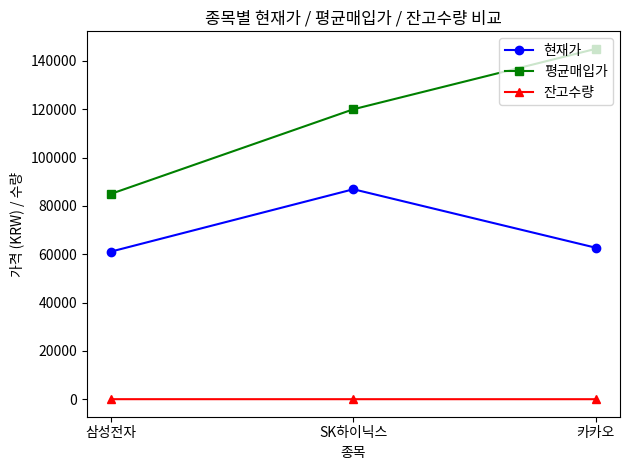

The 평균매입가 series shows 145000 at 카카오. True or false?

True